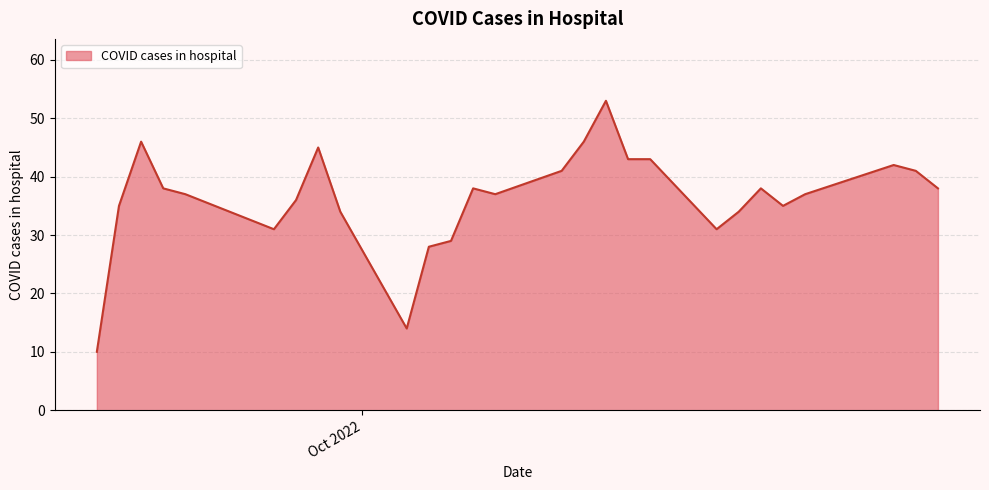

What is the minimum value shown in the chart?

10